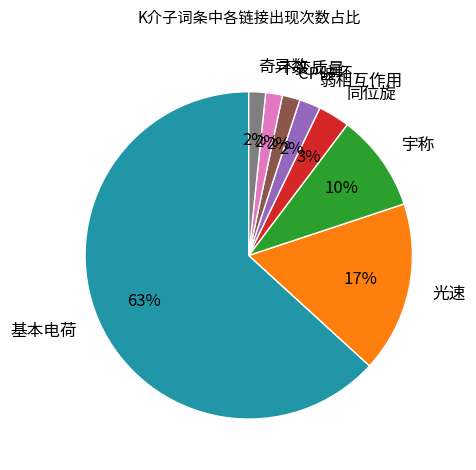

To the nearest percent, what is the average slice percentage?

12%